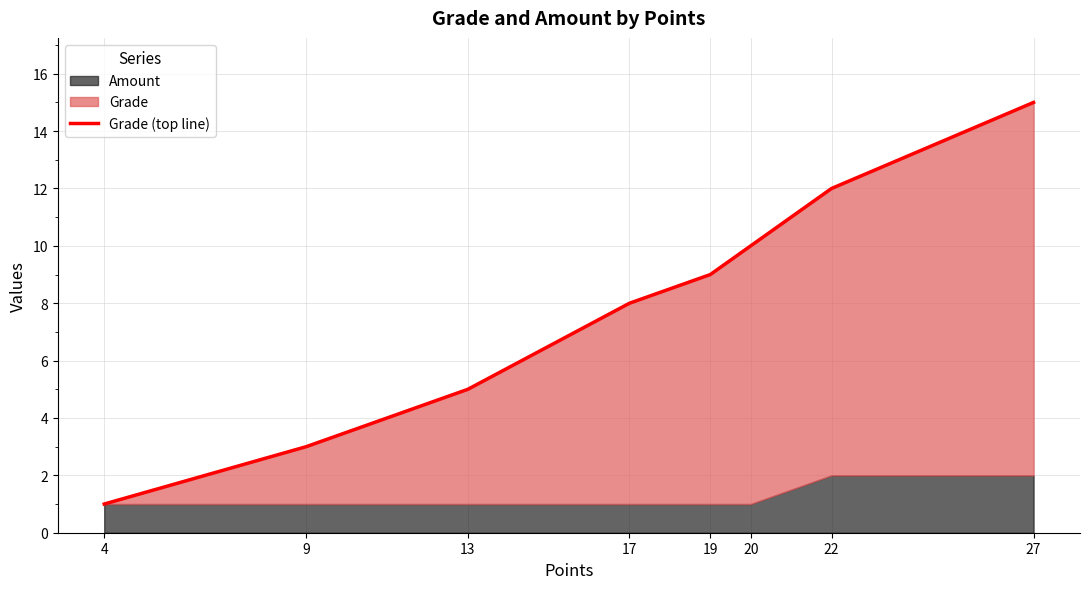

What is the sum of all values?

63